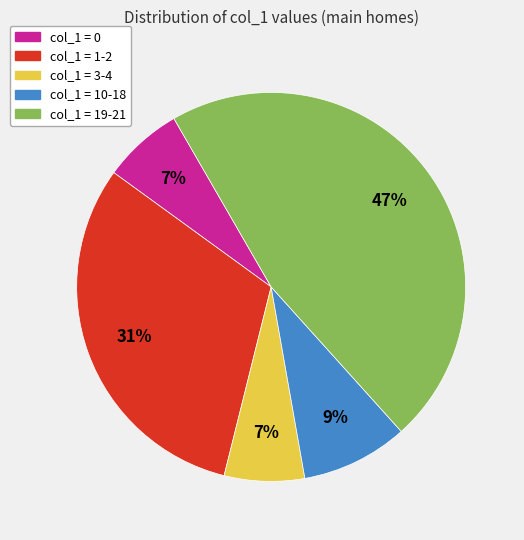

To the nearest percent, what is the difference between the largest and smallest slice percentages?

40%